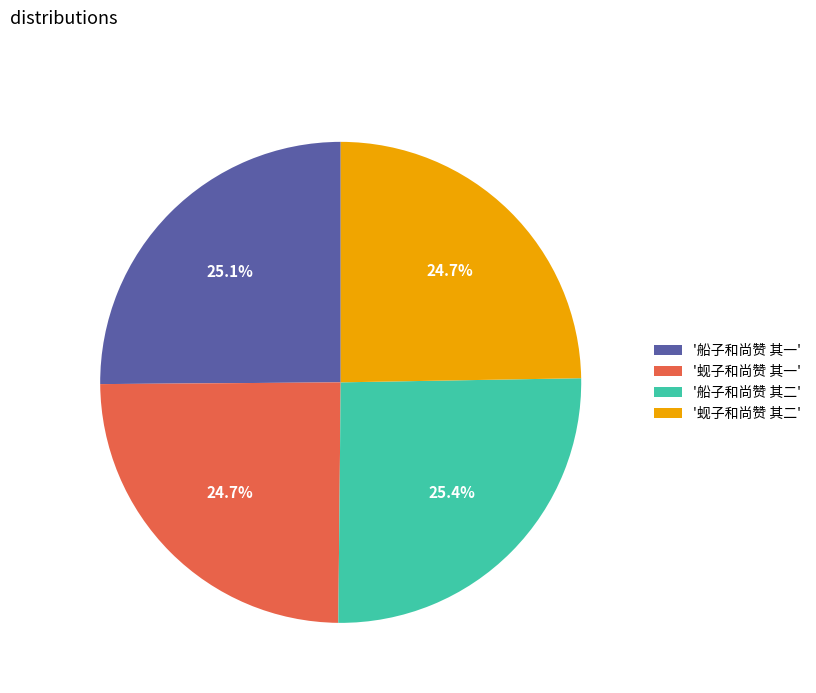

Approximately how many times larger is the value at '船子和尚赞 其二' compared to '蚬子和尚赞 其一'?

1.0